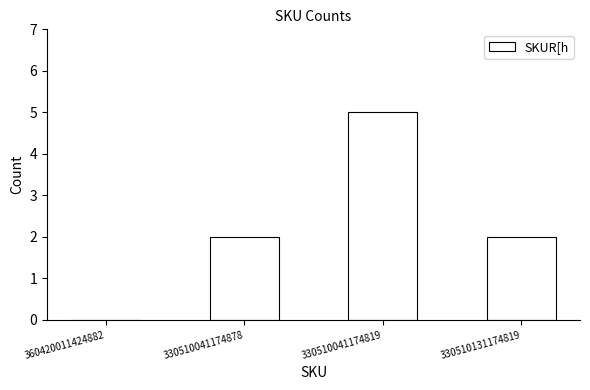

What is the sum of all values?

9